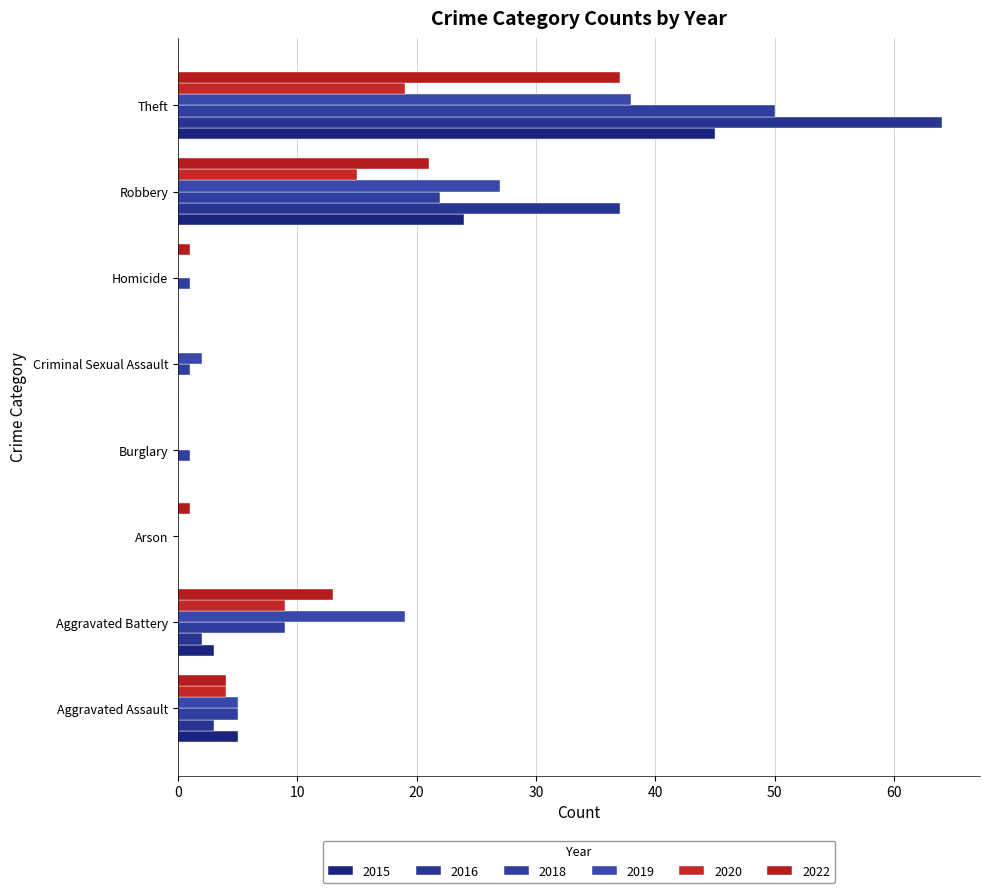

The 2019 series shows 0 at Homicide. True or false?

True